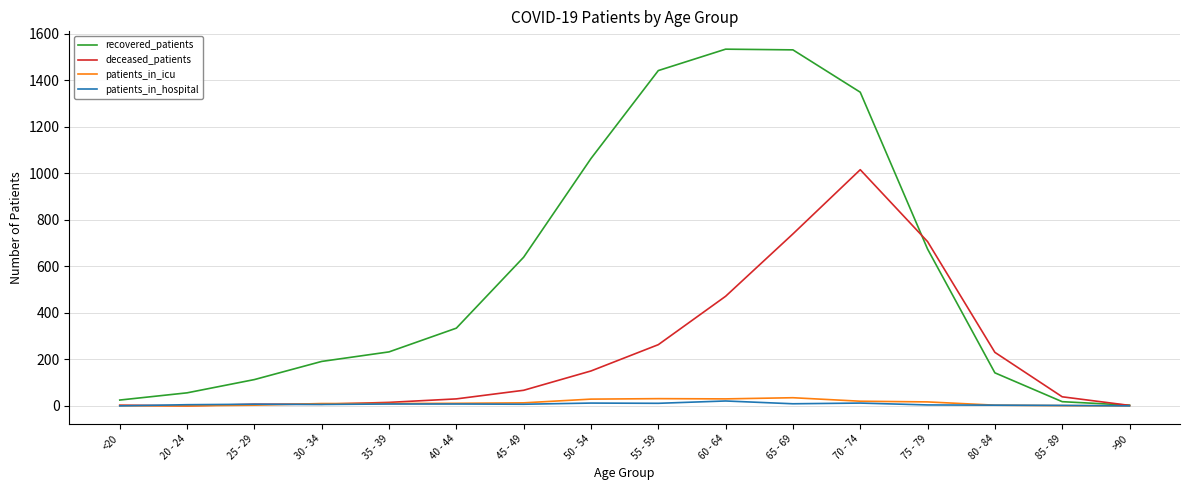

What is the average value of the patients_in_icu series?

13